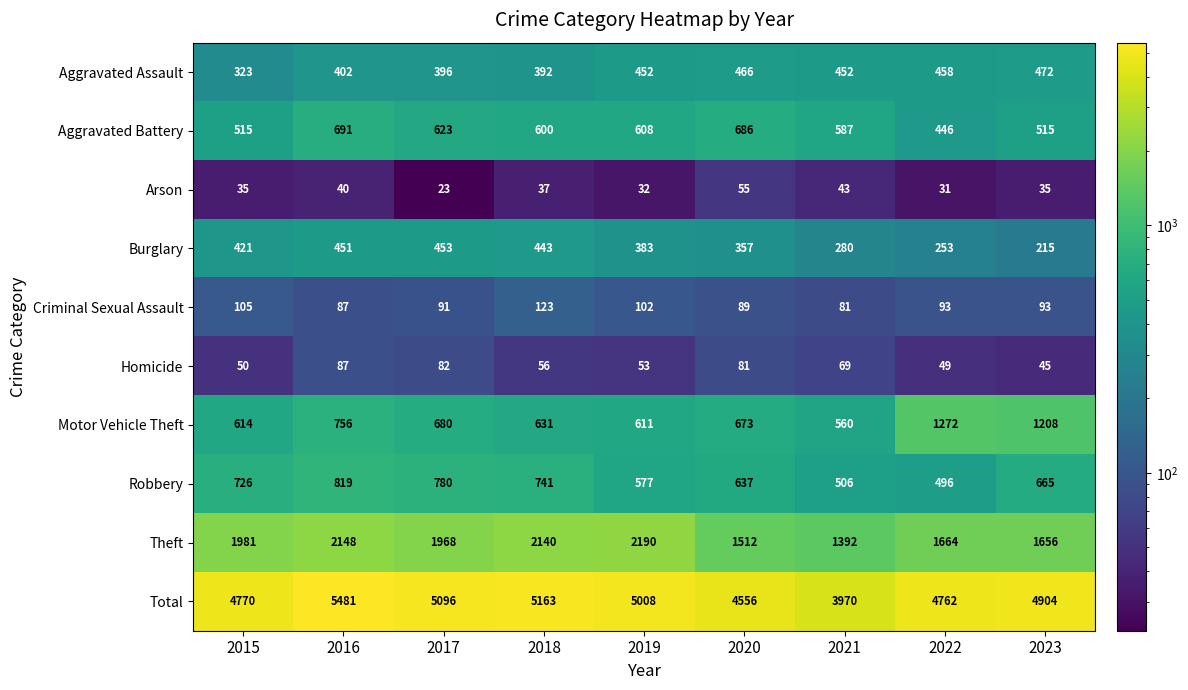

Which series has the largest total across all categories?

Total